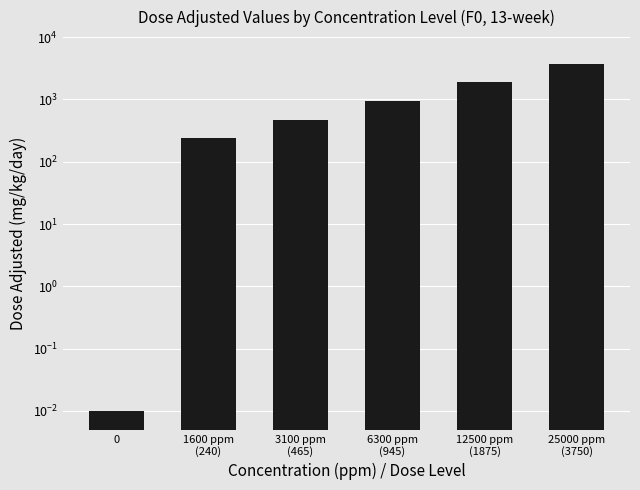

Where is the data nearest to the value 1875?

12500 ppm
(1875)